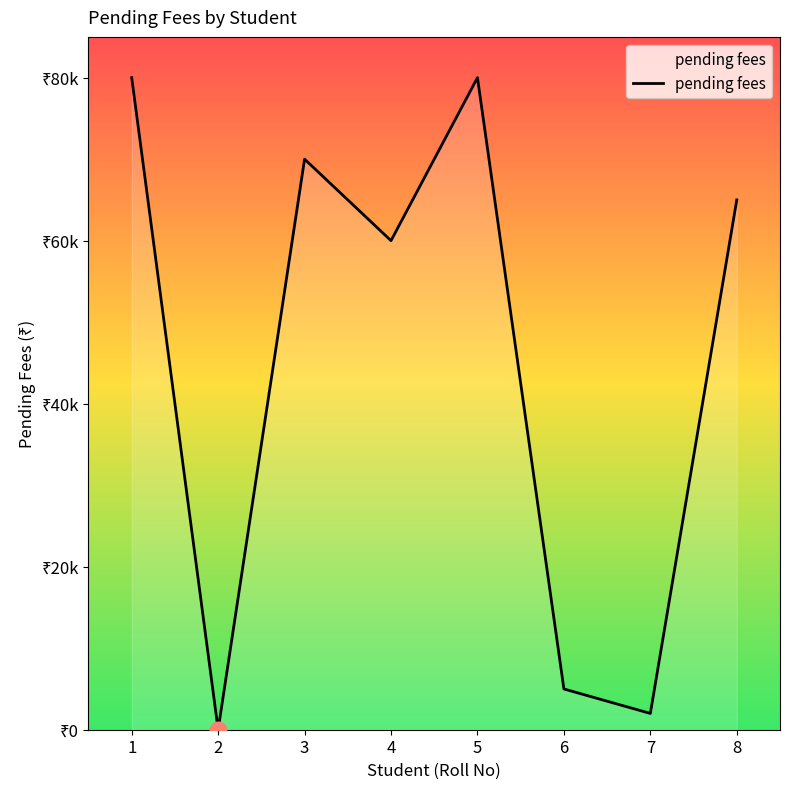

Reading left to right, list all the values displayed in this chart.

80000	0	70000	60000	80000	5000	2000	65000